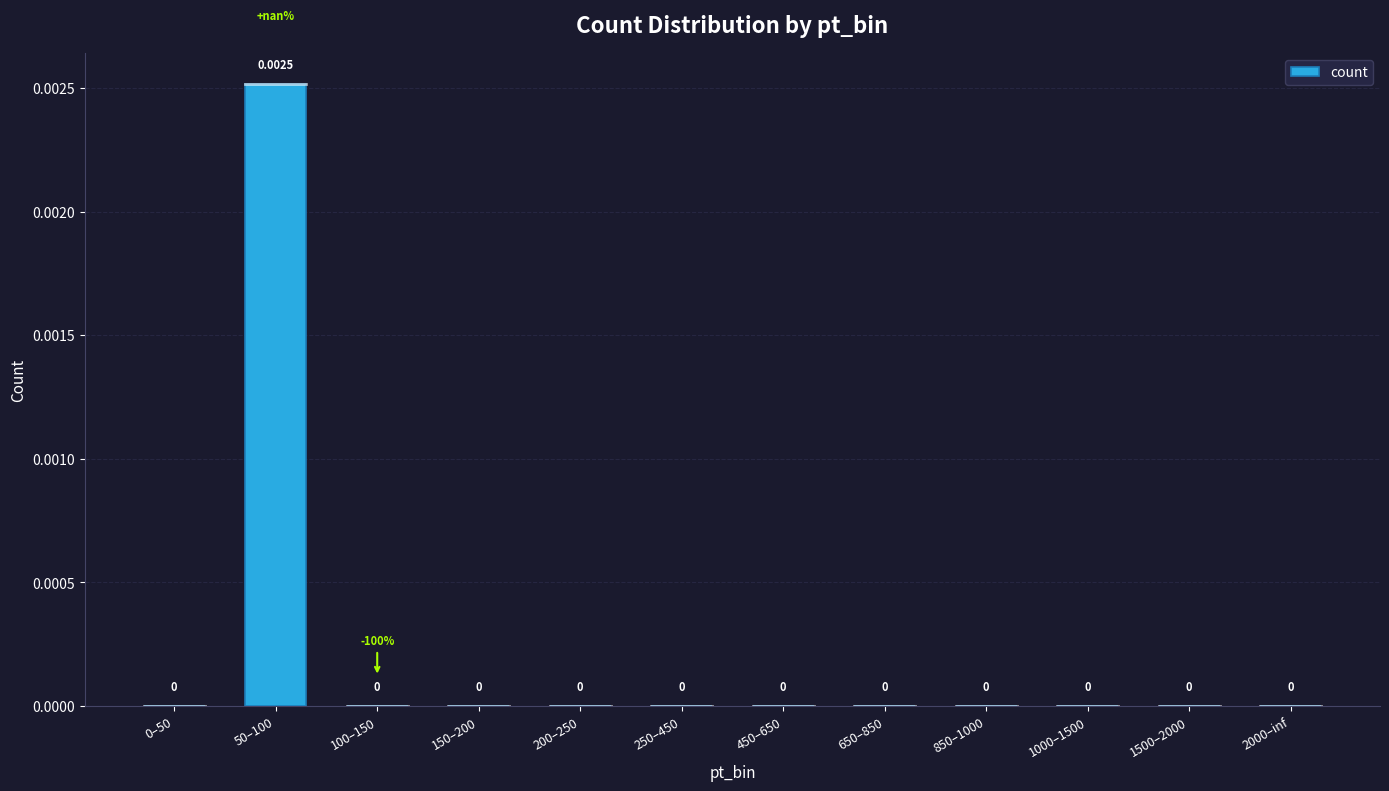

Which label corresponds to the largest value in the chart?

50–100